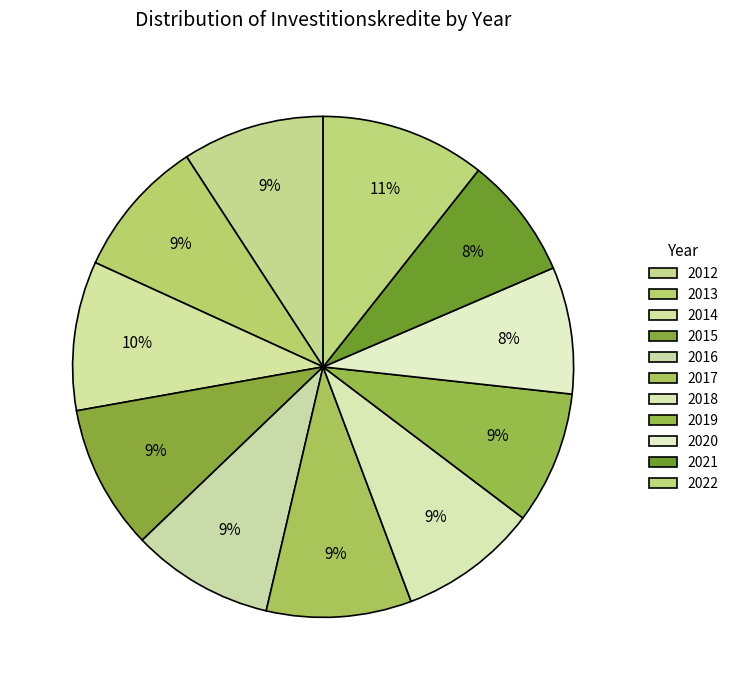

How many slices are in this pie chart?

11